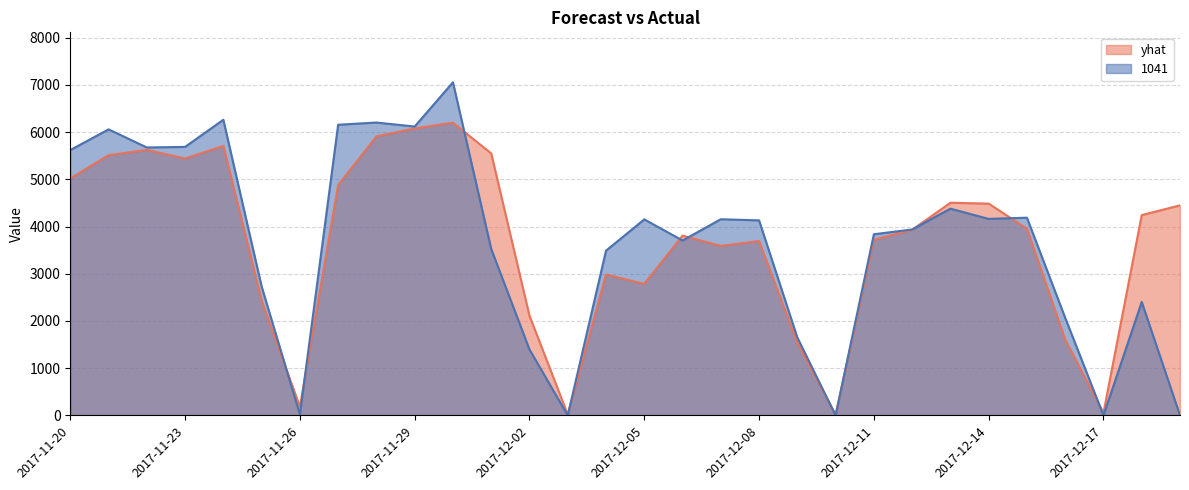

In 1041, how many points are lower than both neighbors (excluding endpoints)?

8